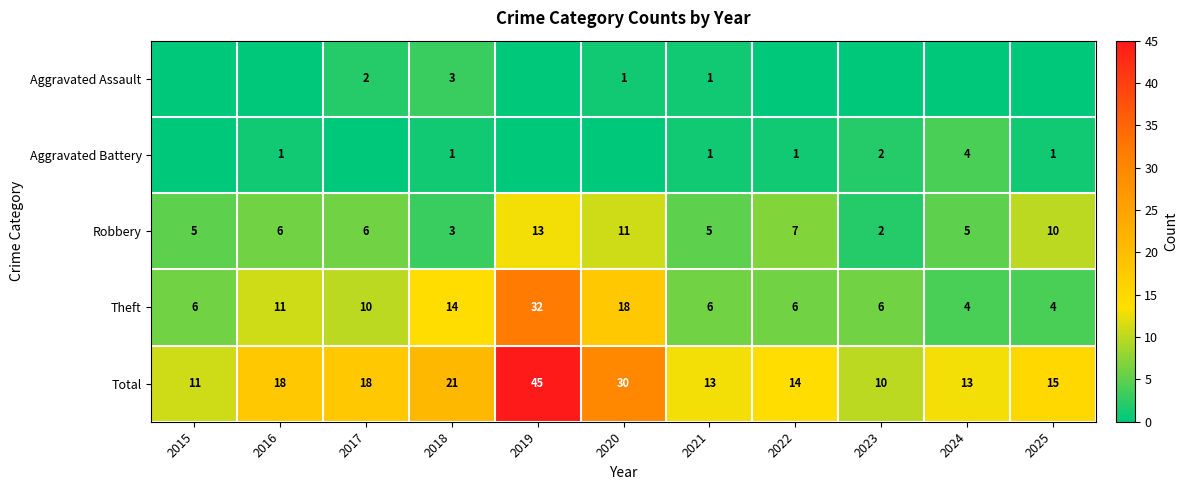

True or false: Aggravated Battery has a value of 2 at 2023.

True